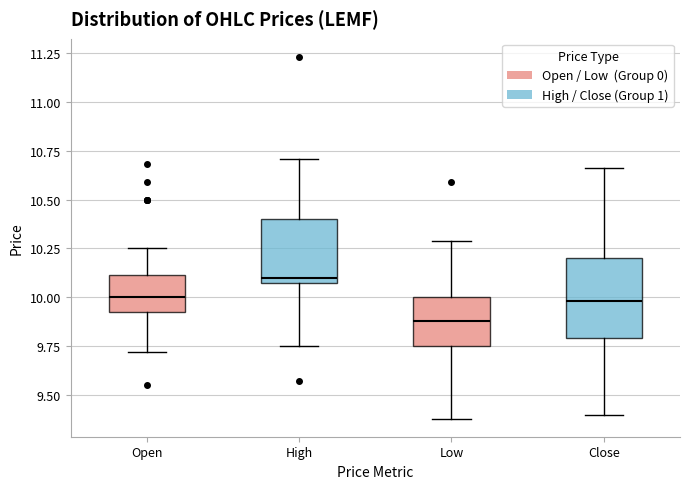

Reading left to right, transcribe this box plot: for each box, give where its median line is, the range the box spans, and where its two whiskers end, as read against the y-axis. The values are not printed on the chart, so give them approximately, as read against the axis.

Open: median 10.00, box 9.95 to 10.10, whiskers 9.70 to 10.25
High: median 10.10, box 10.05 to 10.40, whiskers 9.75 to 10.70
Low: median 9.90, box 9.75 to 10.00, whiskers 9.40 to 10.30
Close: median 10.00, box 9.80 to 10.20, whiskers 9.40 to 10.65